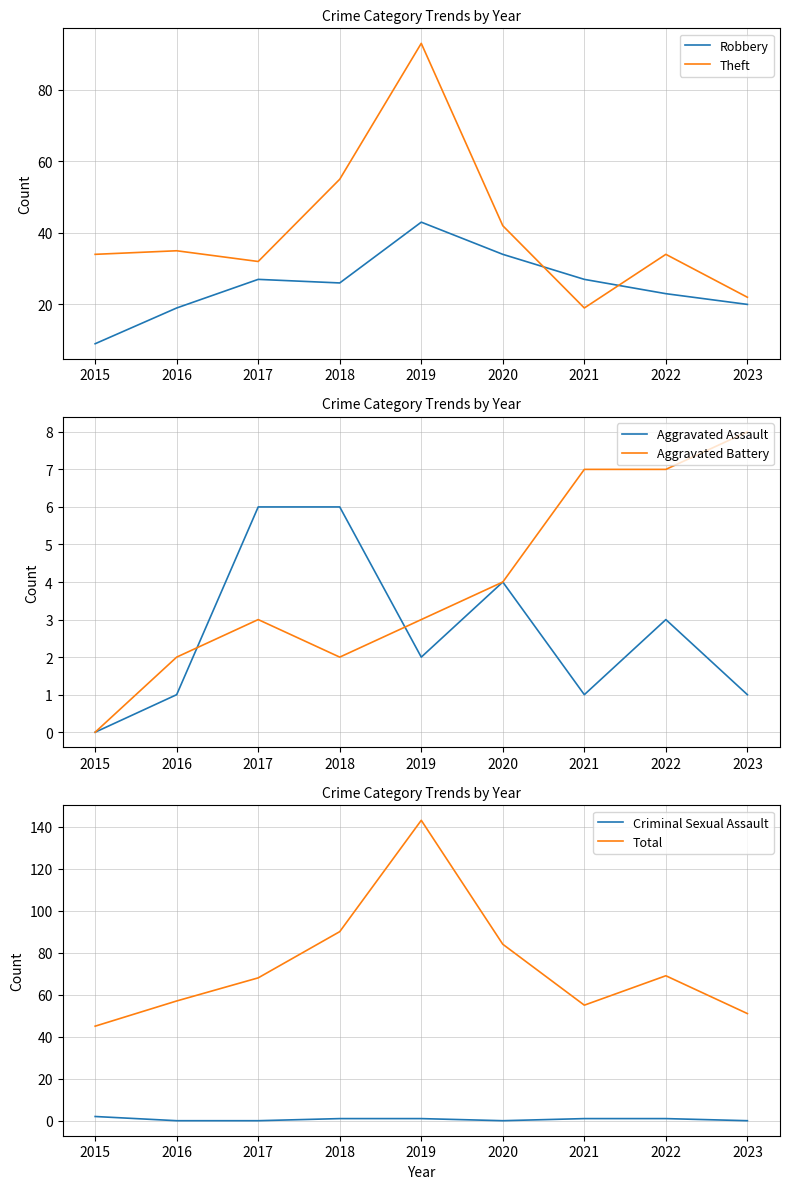

Rank the series by their maximum value, from lowest to highest.

Criminal Sexual Assault, Aggravated Assault, Aggravated Battery, Robbery, Theft, Total